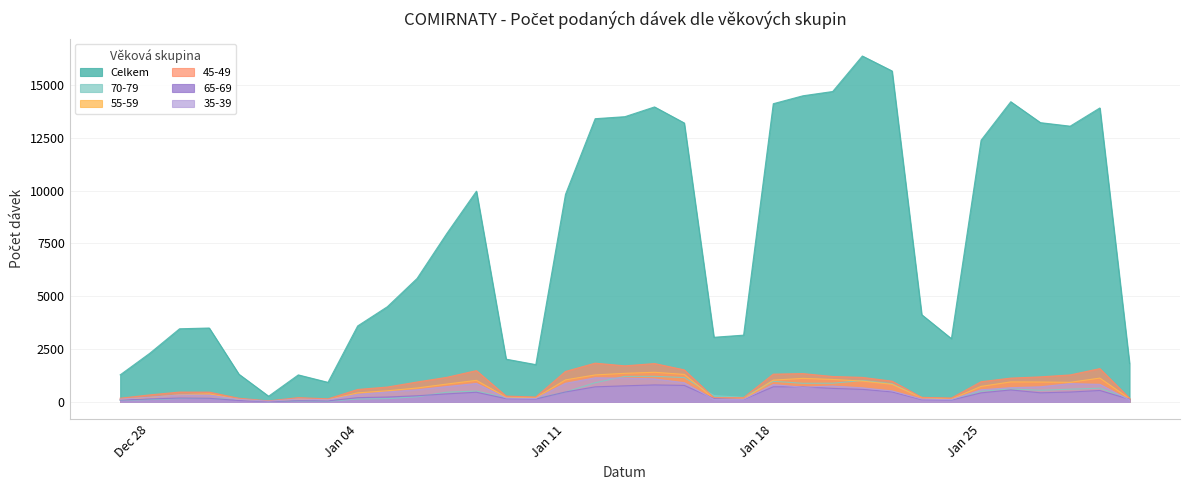

Does the chart have visible grid lines?

Yes